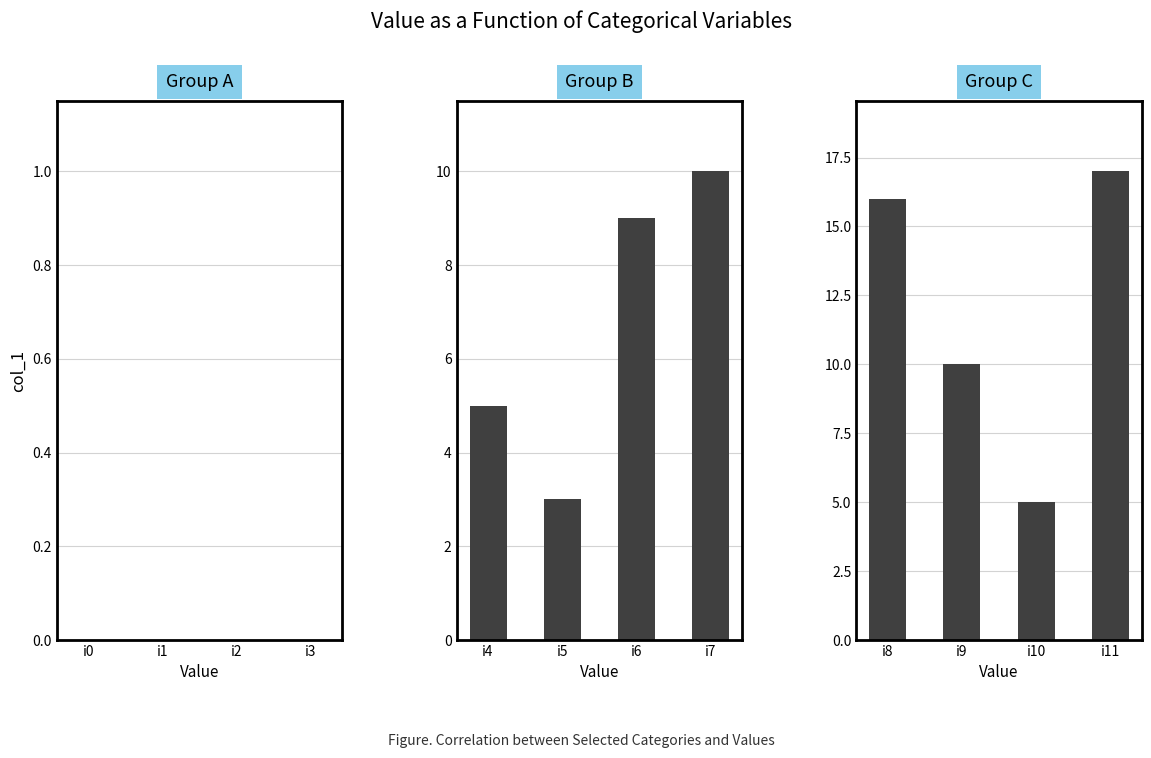

How many groups of bars are there?

4